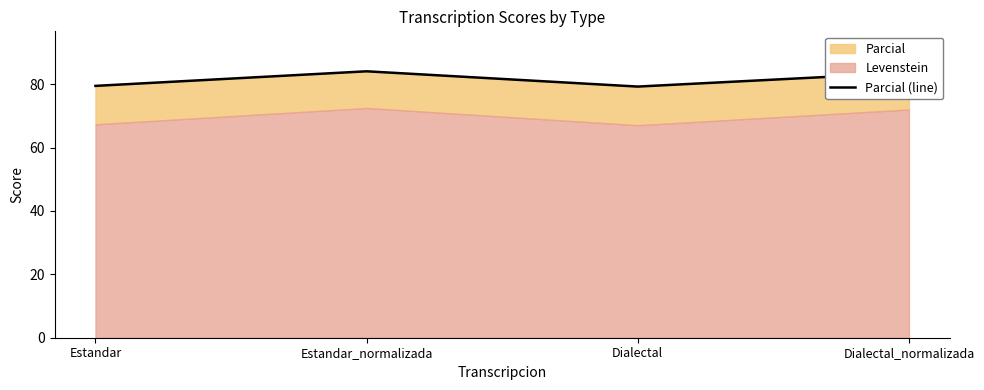

What is the ratio of the value at Dialectal_normalizada to the value at Estandar_normalizada?

1.0